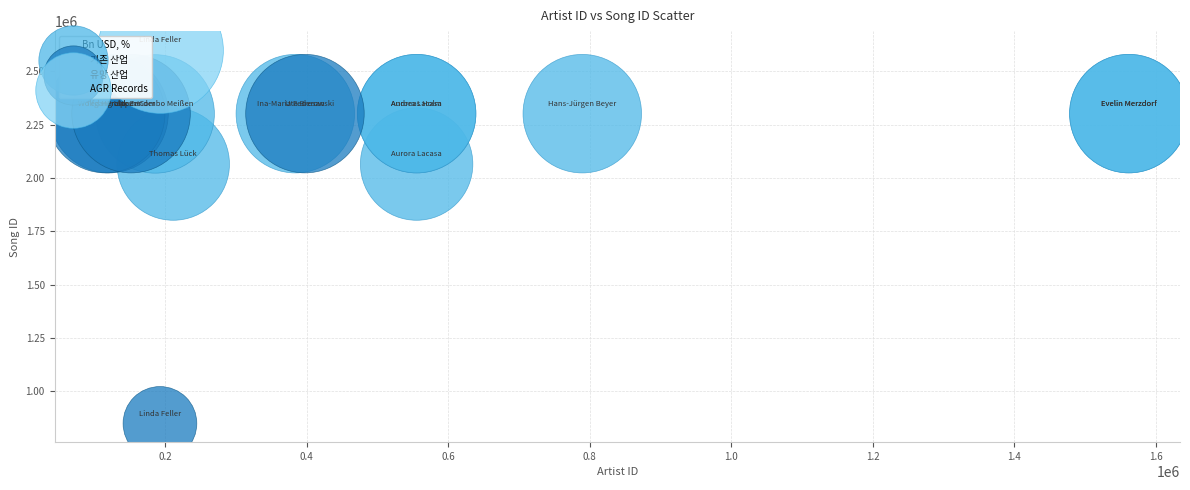

What are all the series names shown in the legend?

기존 산업, 유망 산업, AGR Records